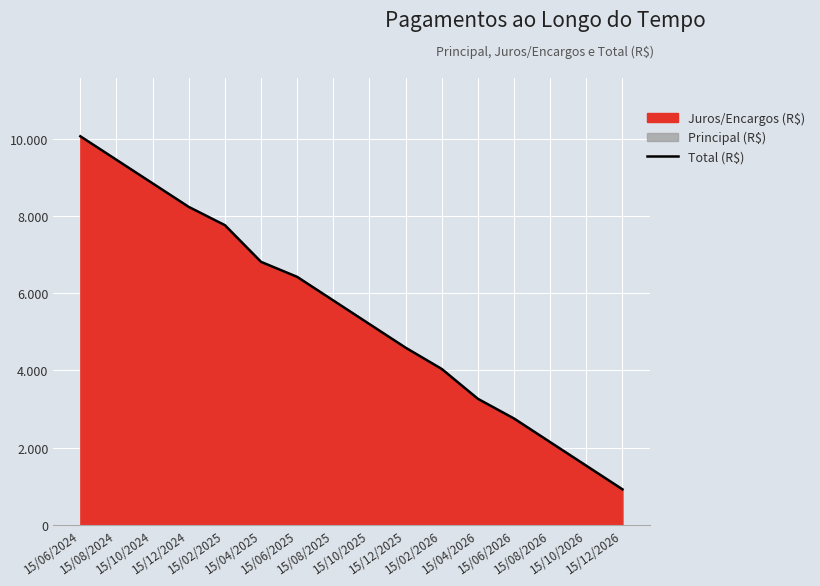

At which category does the chart reach its peak across all series?

15/06/2024